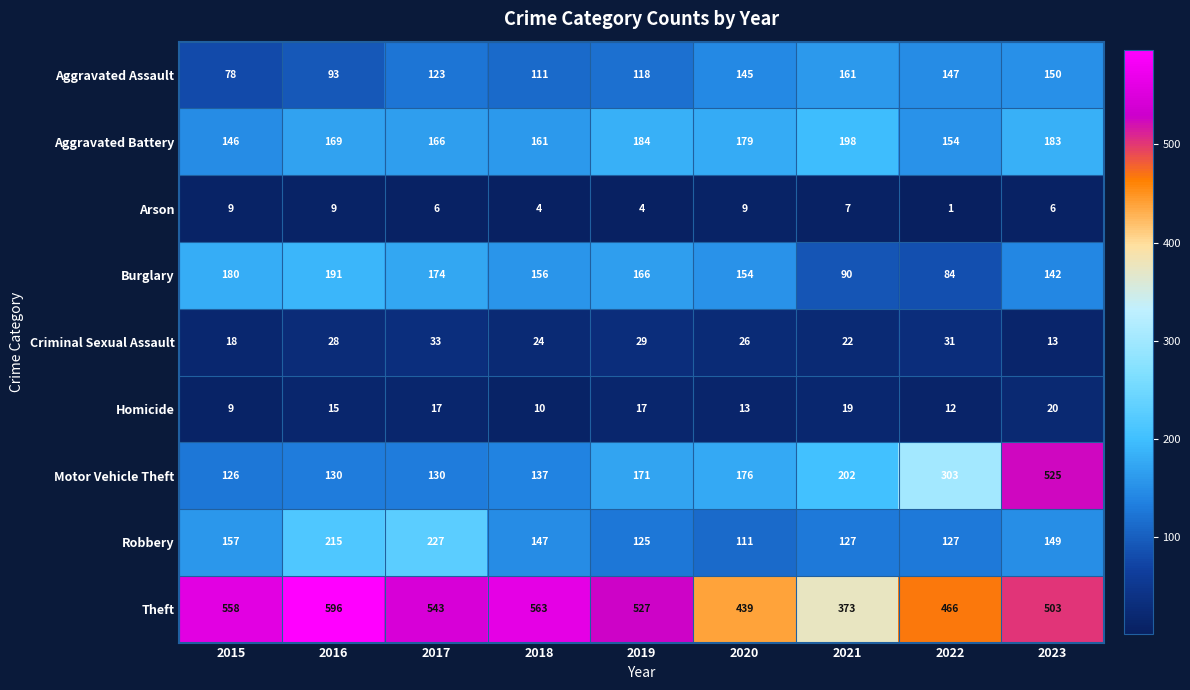

At which label does Theft reach its minimum?

2021